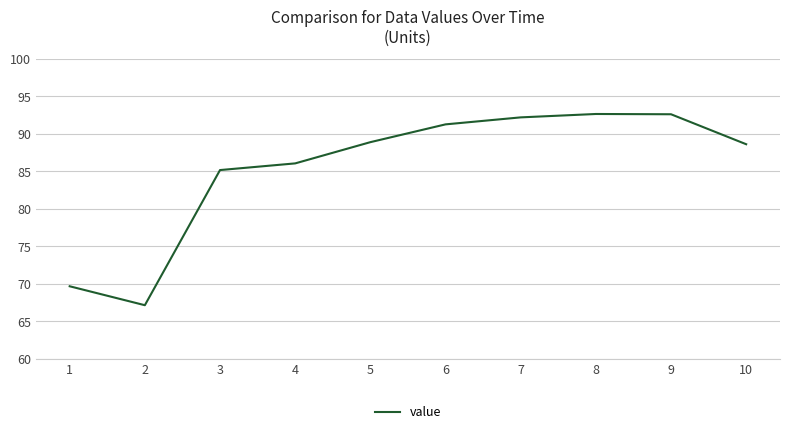

What is the maximum value shown in the chart?

92.6